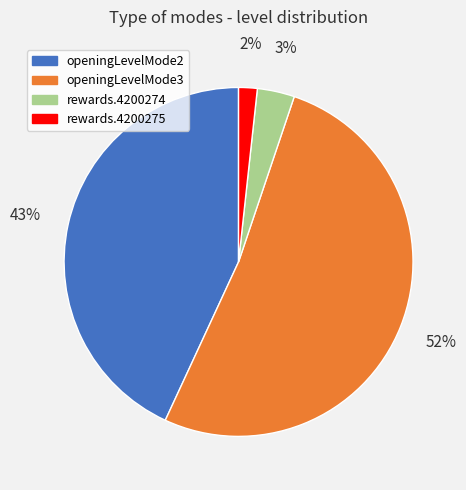

To the nearest percent, what is the average slice percentage?

25%